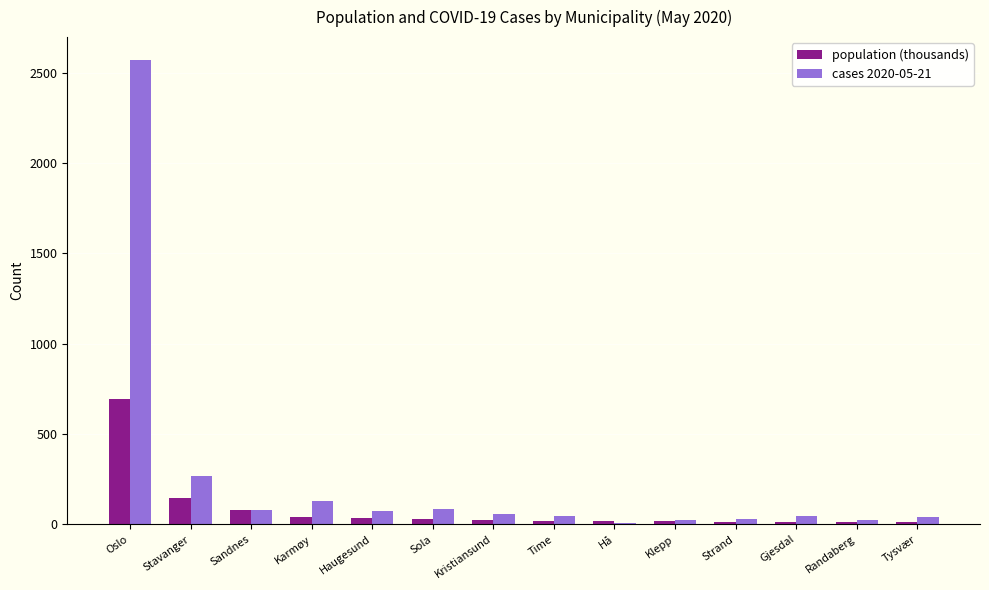

What is the approximate value of population (thousands) at Sola?

27.2